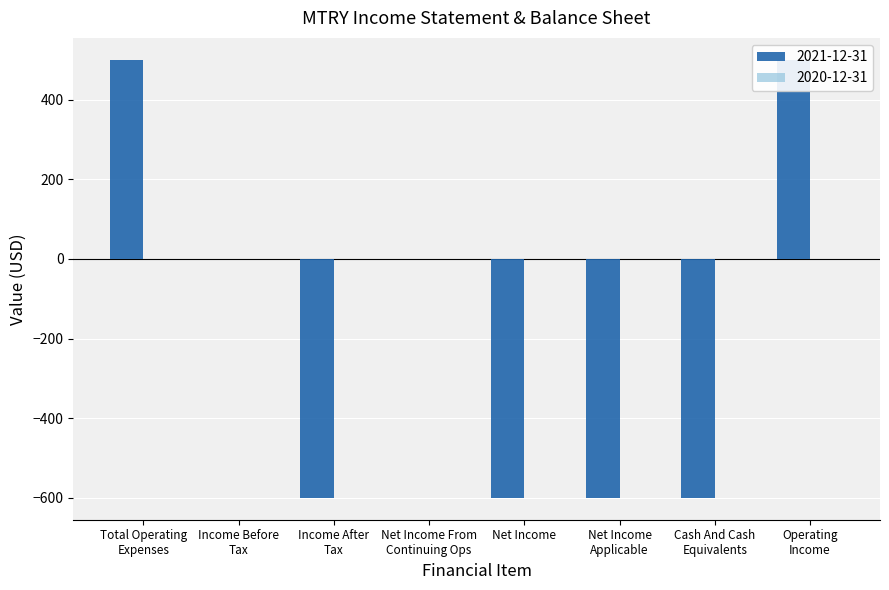

What is the difference between the second highest and minimum values?

1100